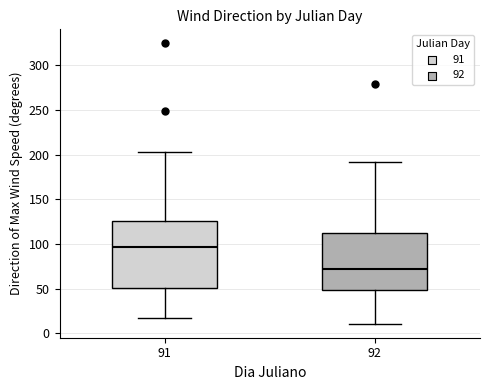

Which box is the tallest, from its lower edge to its upper edge?

91